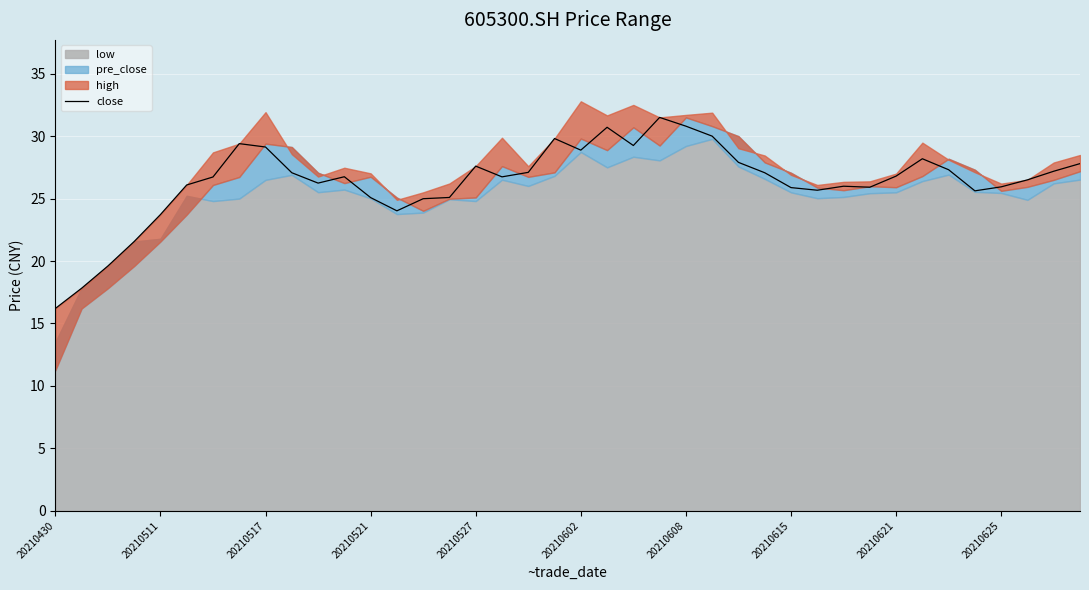

What is the difference between the second highest and second lowest values?

13.0